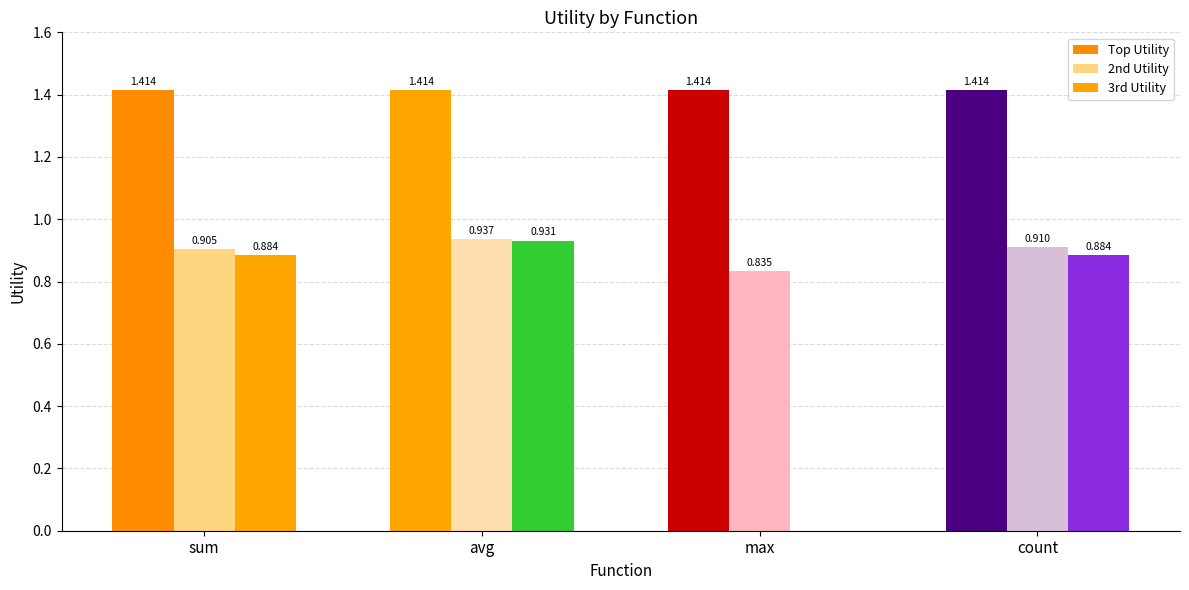

Rank the series by their maximum value, from lowest to highest.

3rd Utility, 2nd Utility, Top Utility